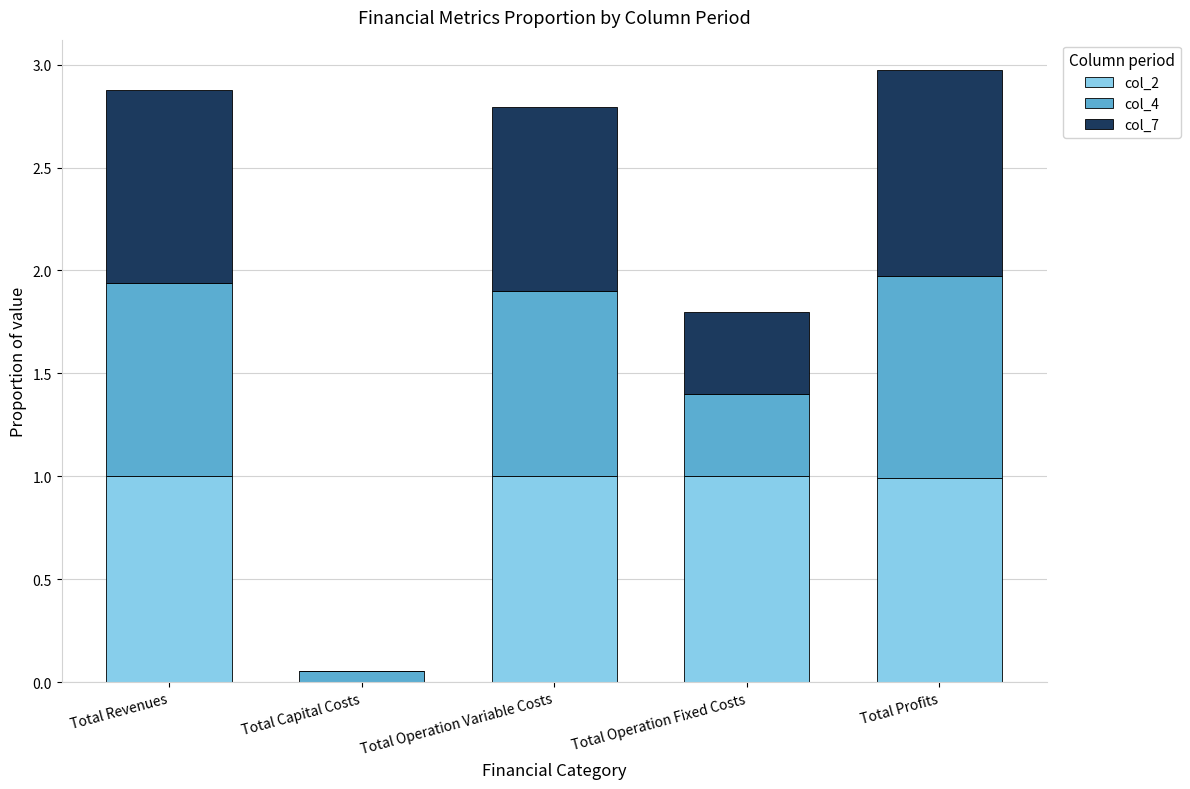

Is it true that col_2 equals 1.0 at Total Profits?

True